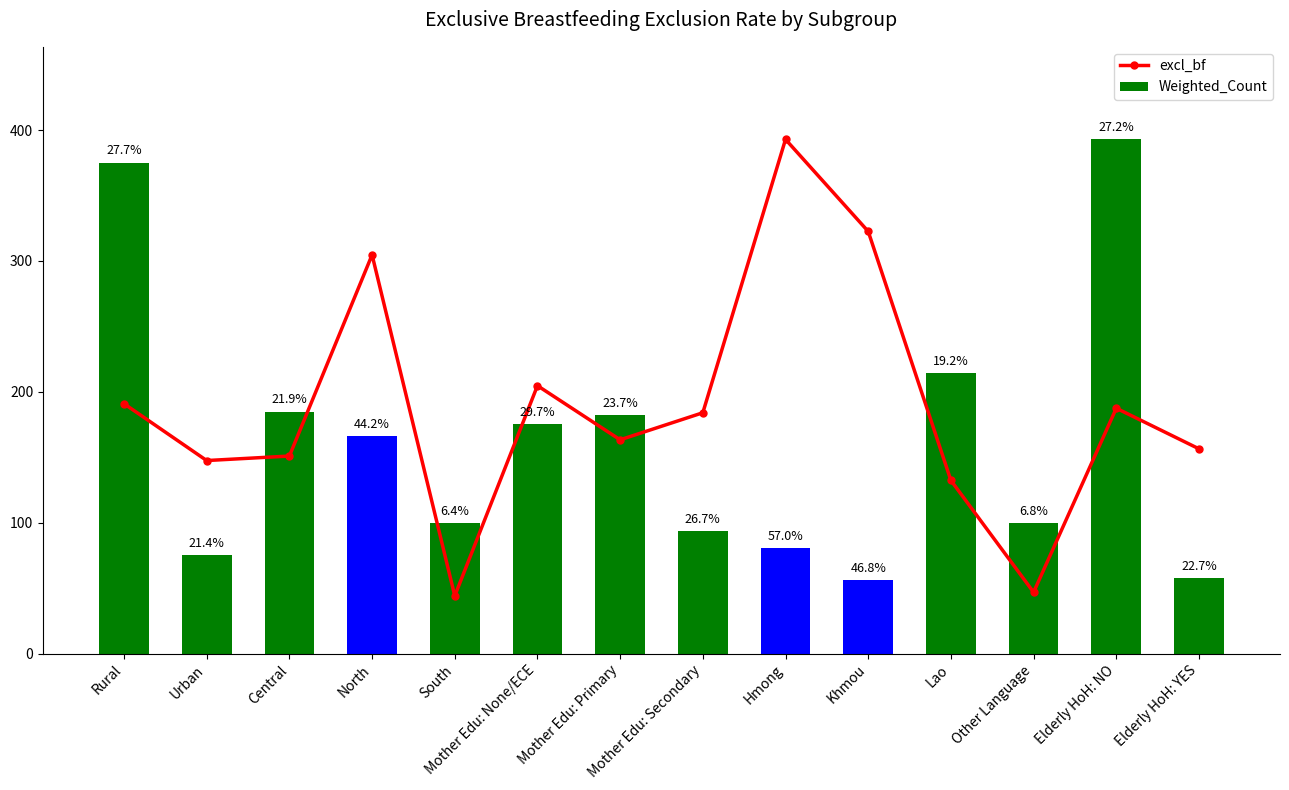

What is the difference between the maximum and minimum values?

348.8